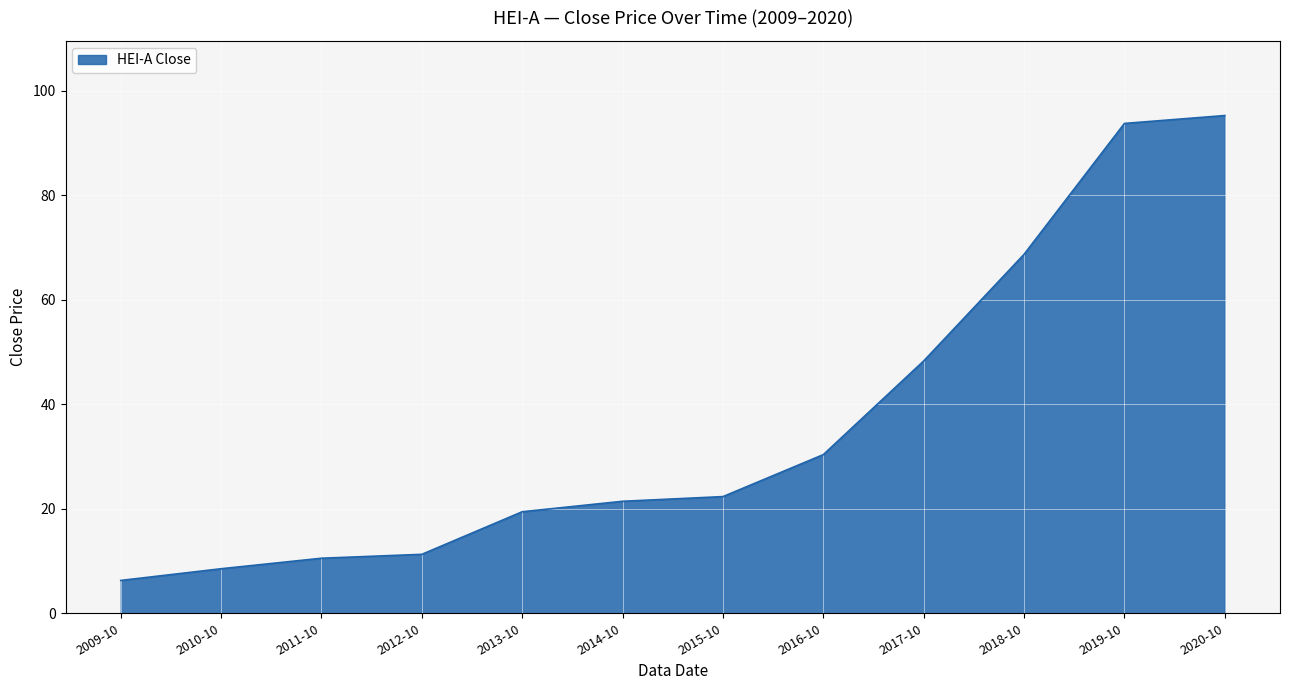

Between 2011-10 and 2016-10, which is larger?

2016-10